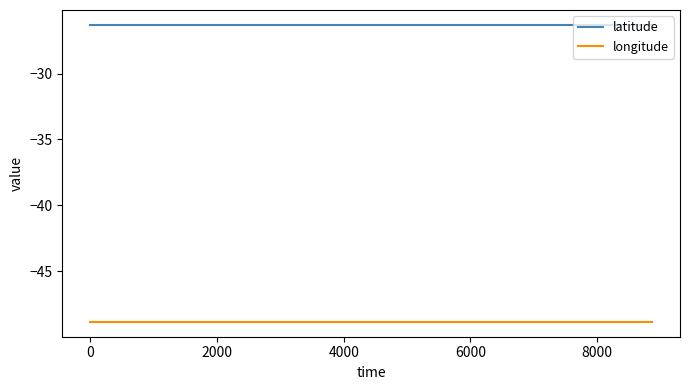

True or false: longitude and latitude cross at least once.

False